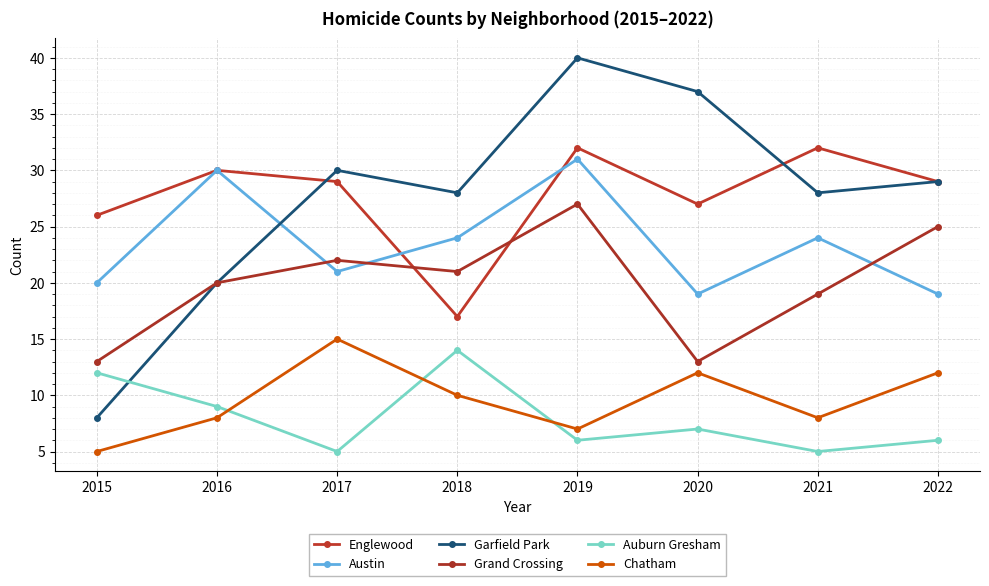

True or false: Chatham and Auburn Gresham intersect in this chart.

True